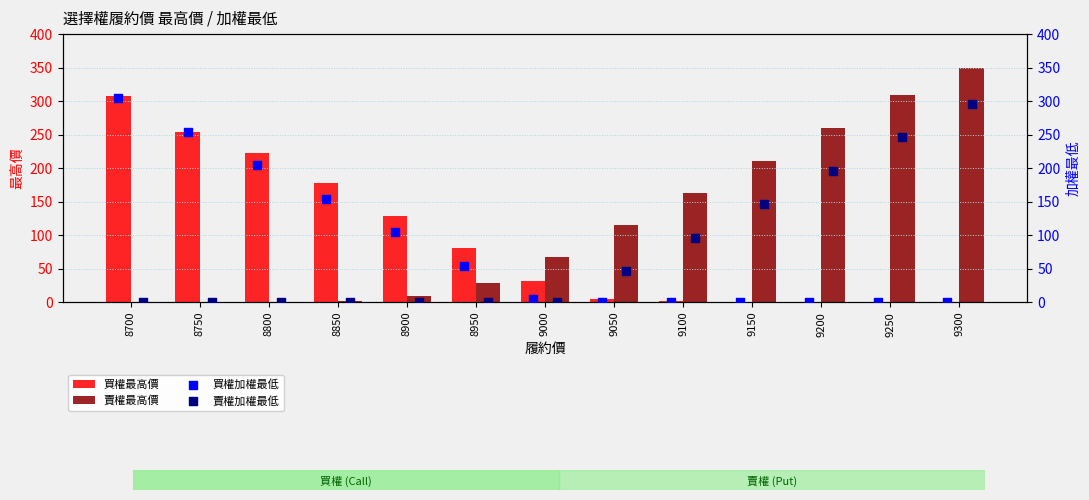

What are all the series names shown in the legend?

買權最高價, 賣權最高價, 買權加權最低, 賣權加權最低